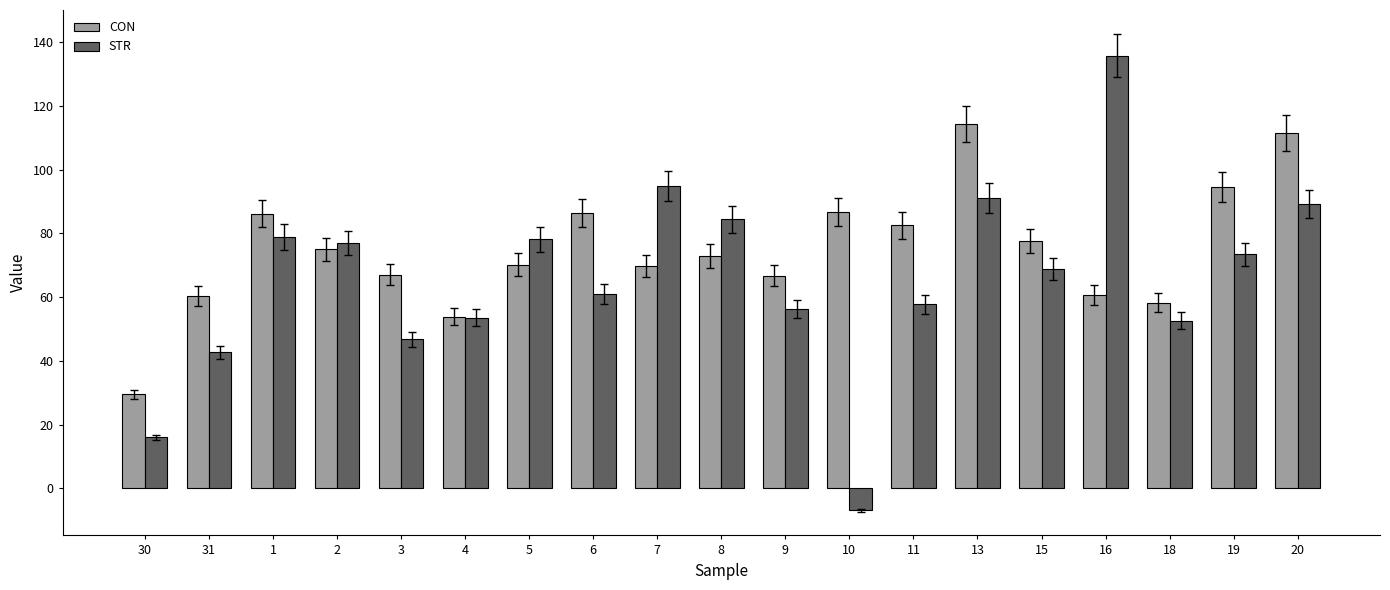

What is the label of the 19th bar from the right?

30